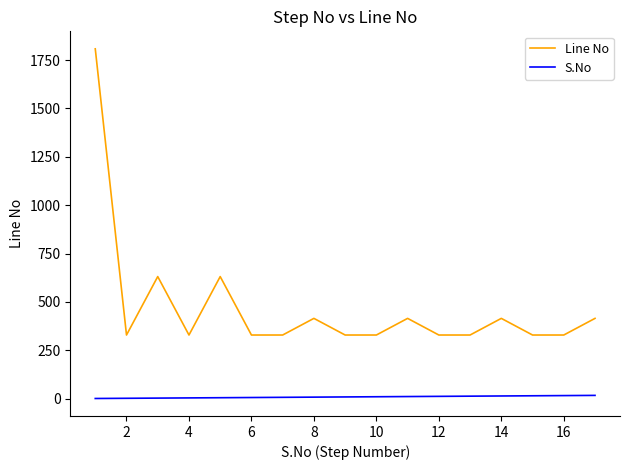

Which series has the largest total across all categories?

Line No